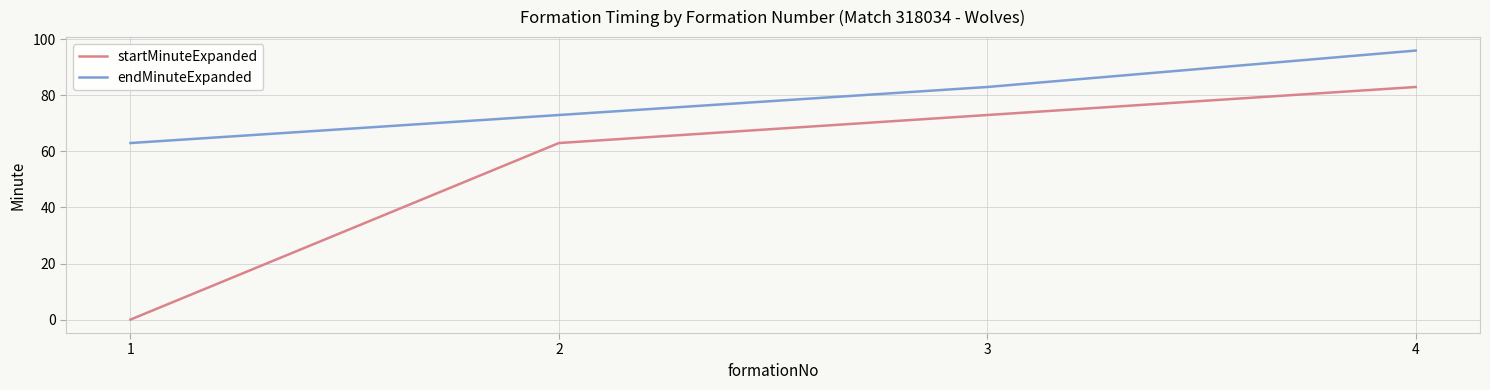

At 3, list the series in order from largest to smallest.

endMinuteExpanded, startMinuteExpanded